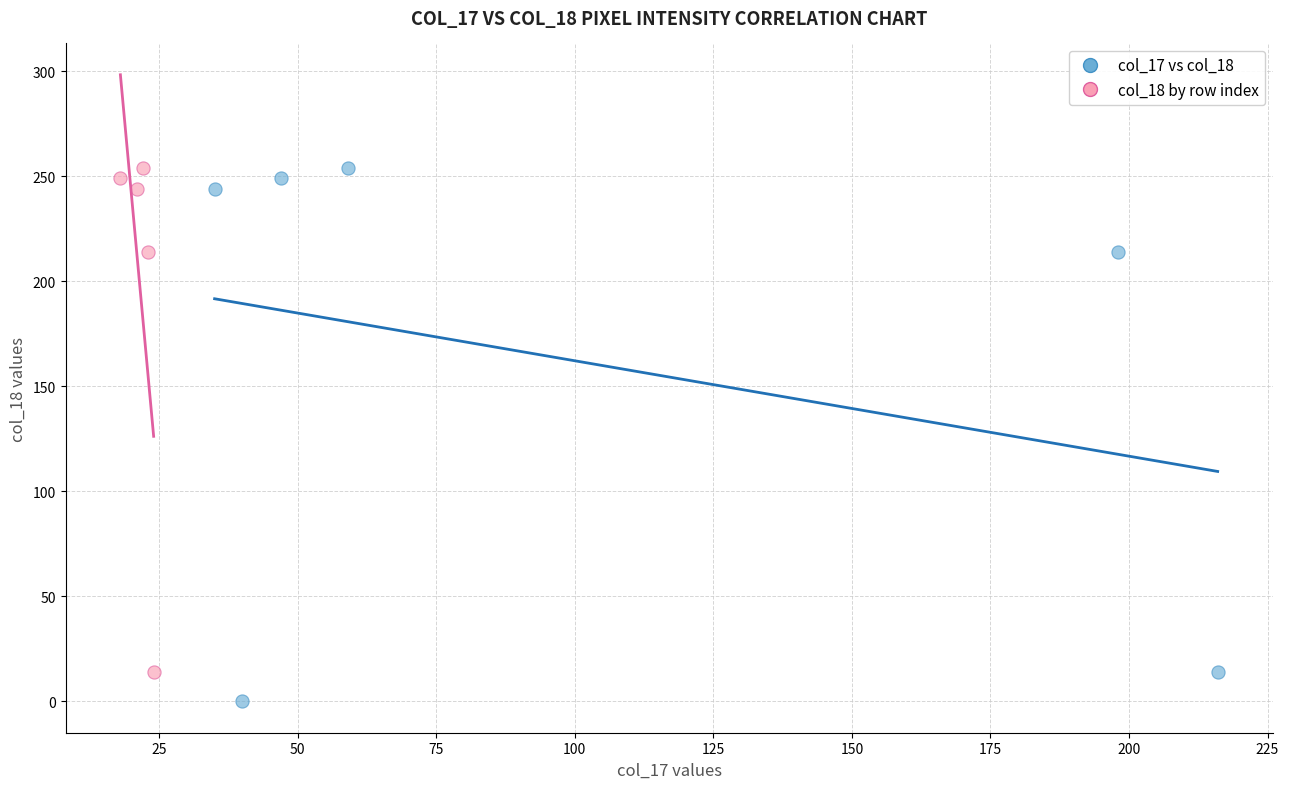

Which series reaches the minimum Y coordinate?

col_17 vs col_18